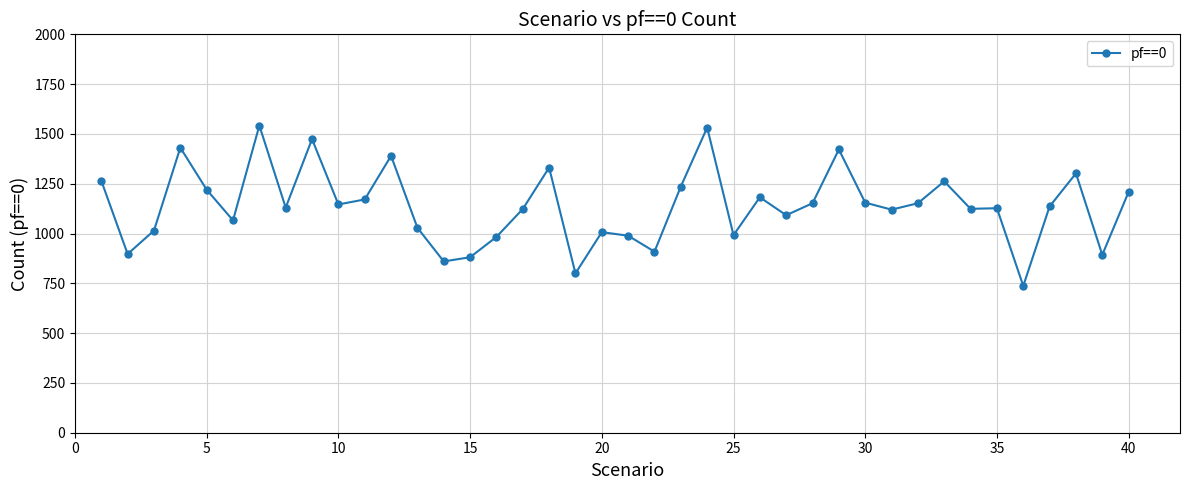

What is the smallest value displayed?

737